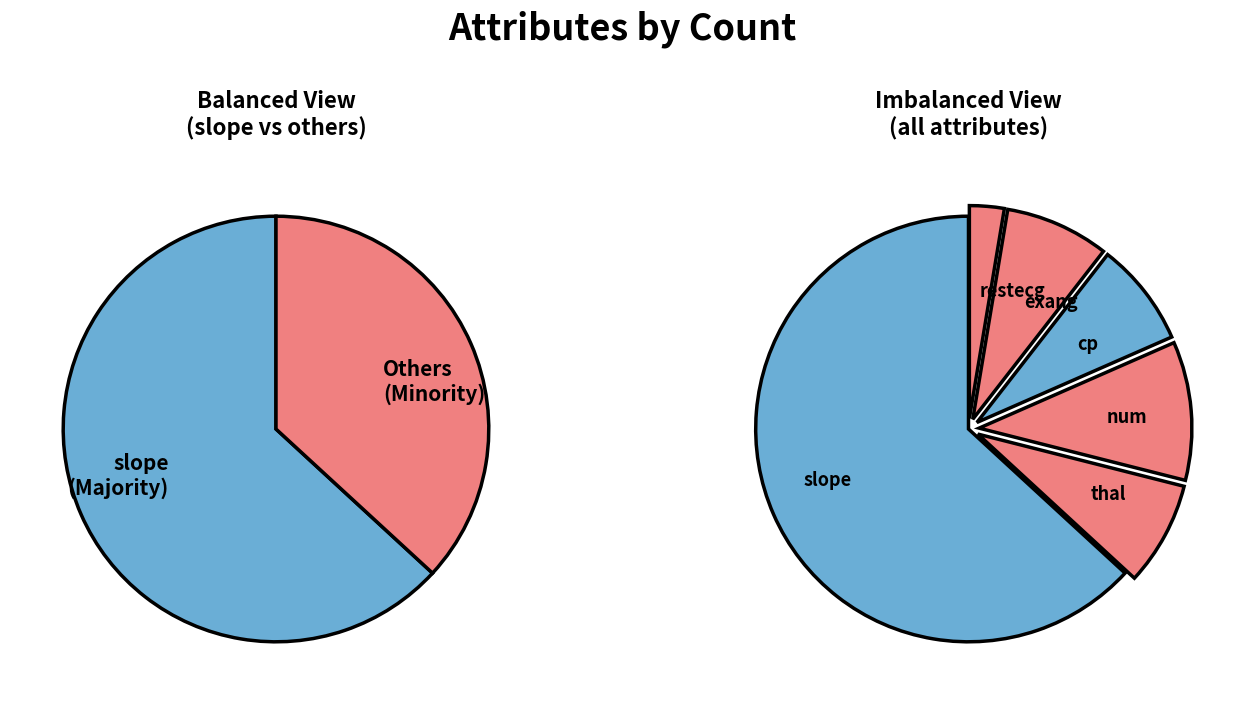

To the nearest percent, what percentage of the pie is slope?

63%